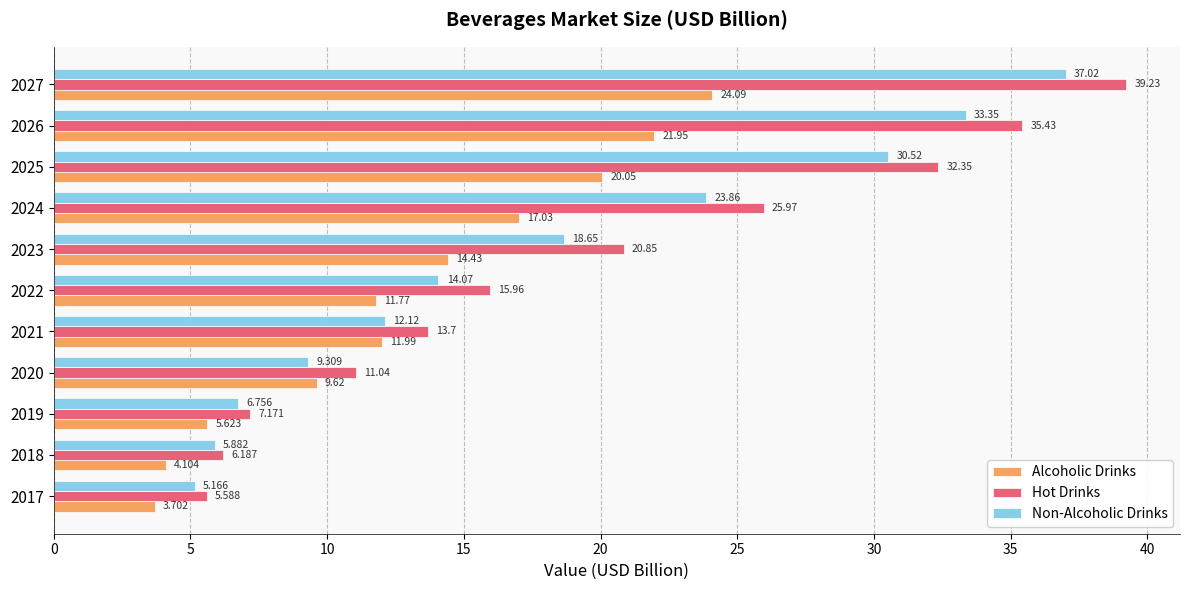

Which series changed the most between 2021 and 2025?

Hot Drinks